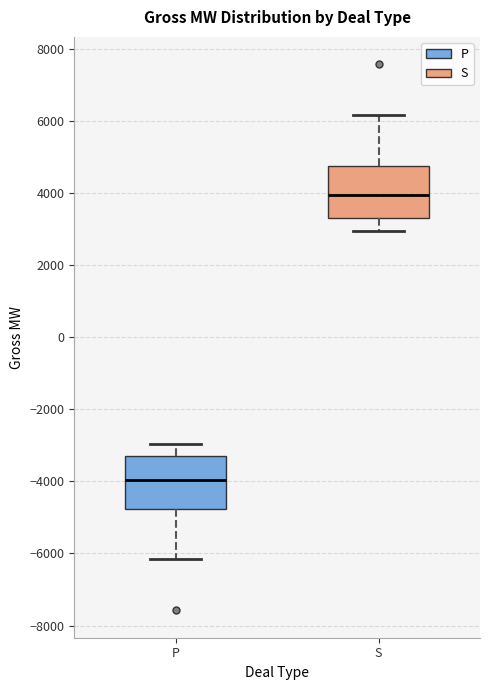

Where does the upper whisker of the box for S end on the y-axis? The values are not printed on the chart, so give them approximately, as read against the axis.

6200